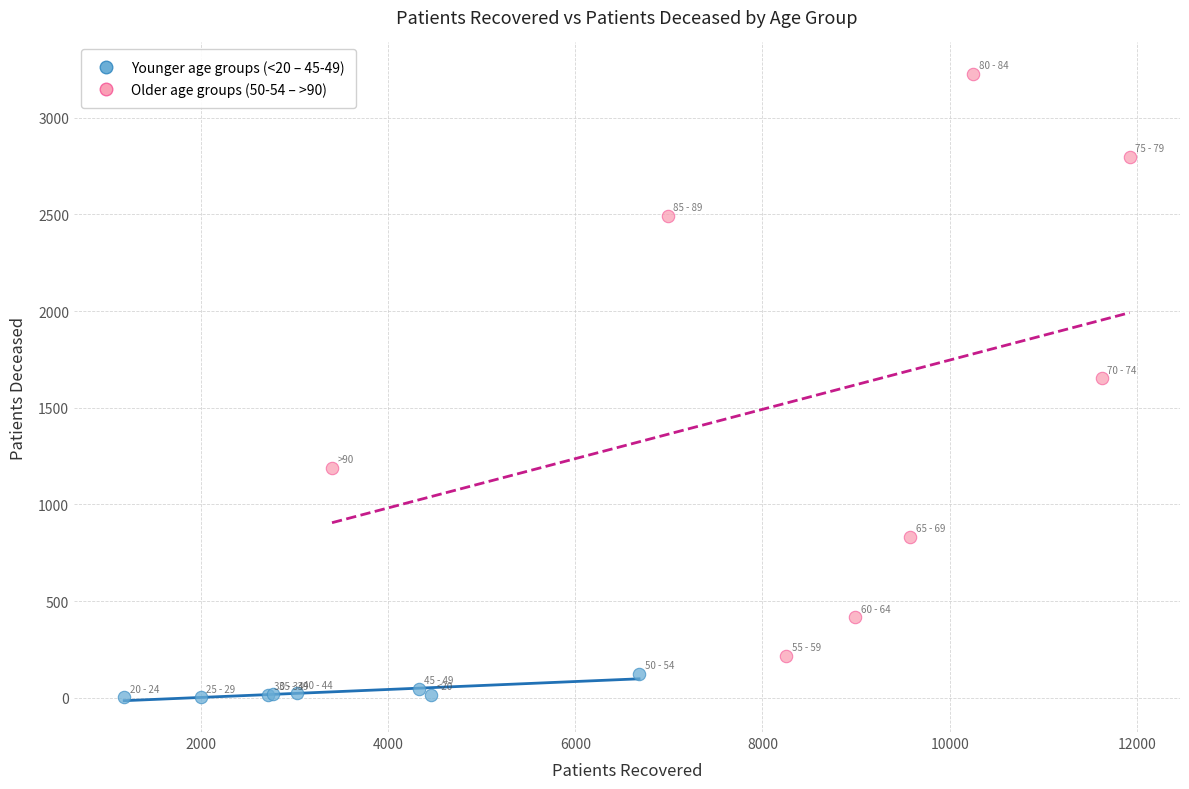

Which series contains the lowest Y value?

Younger age groups (<20 – 45-49)